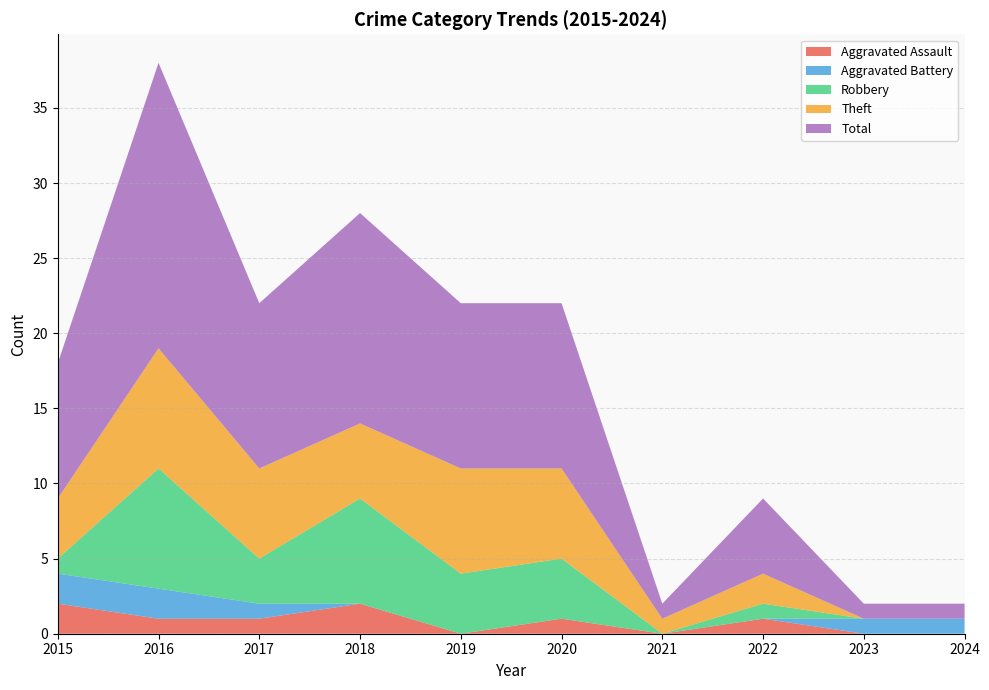

Reading left to right, what are all the values shown in this chart?

Aggravated Assault: 2015=2	2016=1	2017=1	2018=2	2019=0	2020=1	2021=0	2022=1	2023=0	2024=0
Aggravated Battery: 2015=2	2016=2	2017=1	2018=0	2019=0	2020=0	2021=0	2022=0	2023=1	2024=1
Robbery: 2015=1	2016=8	2017=3	2018=7	2019=4	2020=4	2021=0	2022=1	2023=0	2024=0
Theft: 2015=4	2016=8	2017=6	2018=5	2019=7	2020=6	2021=1	2022=2	2023=0	2024=0
Total: 2015=9	2016=19	2017=11	2018=14	2019=11	2020=11	2021=1	2022=5	2023=1	2024=1